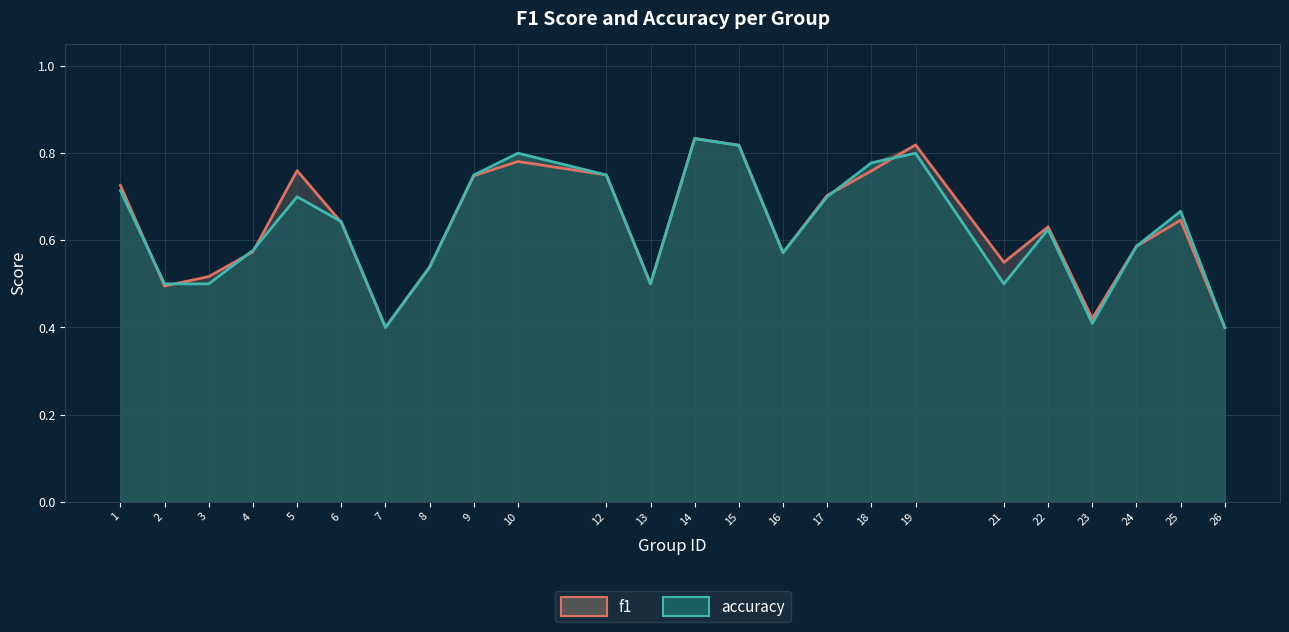

What are all the series names shown in the legend?

f1, accuracy